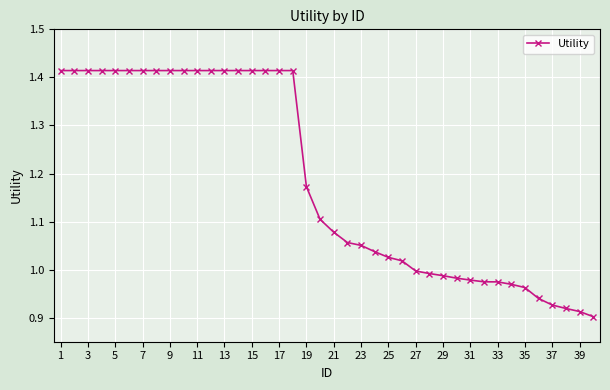

What is the sum of all values?

47.4